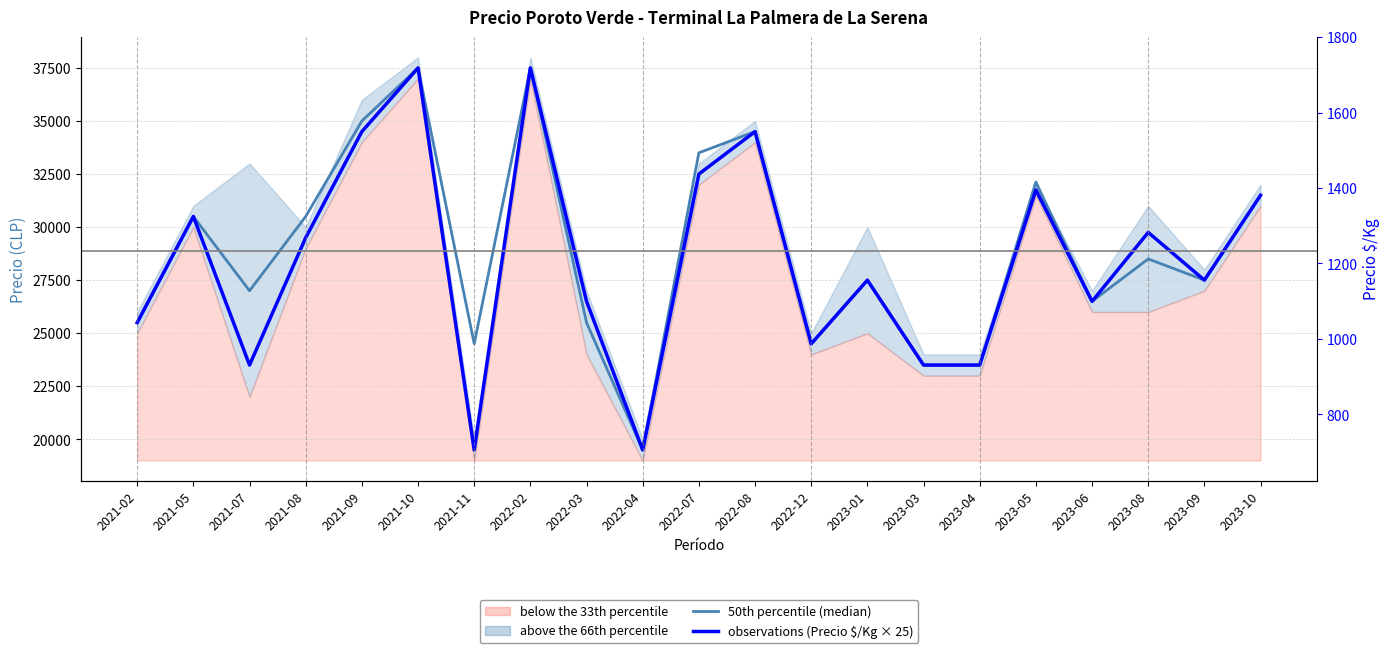

List the series in order of their overall mean, lowest first.

observations (Precio $/Kg × 25), 50th percentile (median)